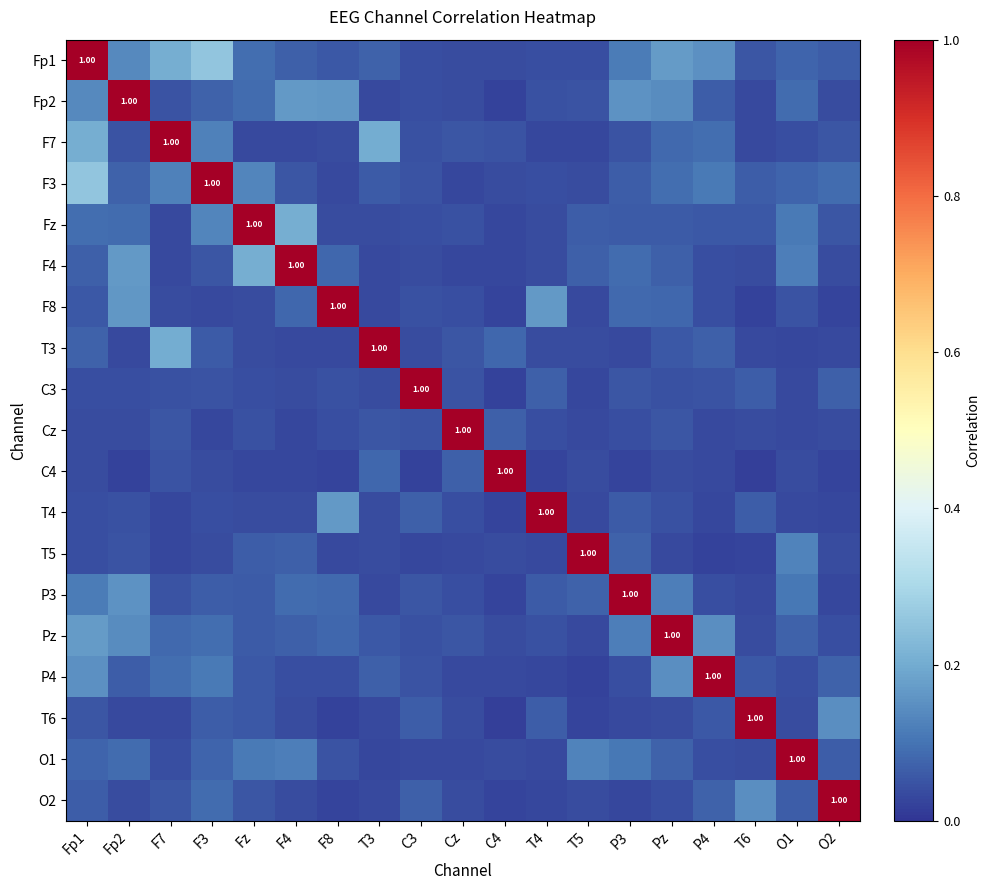

Rank the series at O2 from lowest to highest value.

F8, C4, T4, P3, T3, Fp2, T5, F4, Cz, Pz, F7, Fz, Fp1, O1, C3, P4, F3, T6, O2